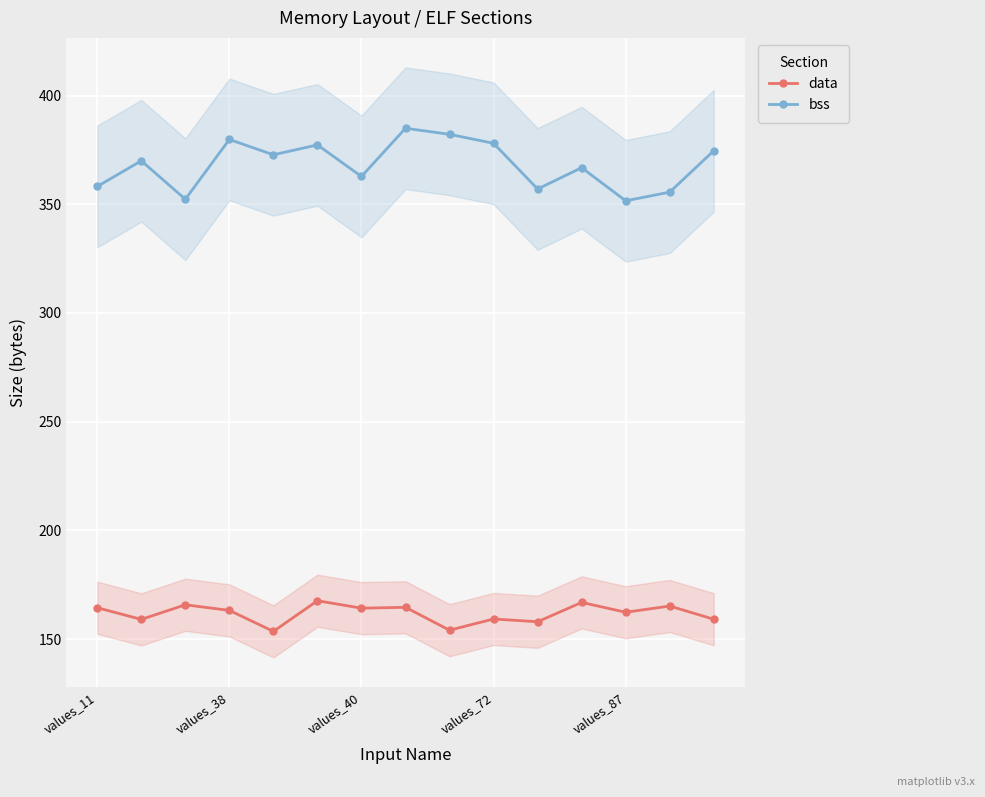

What is the total value across all series at values_11?

522.6